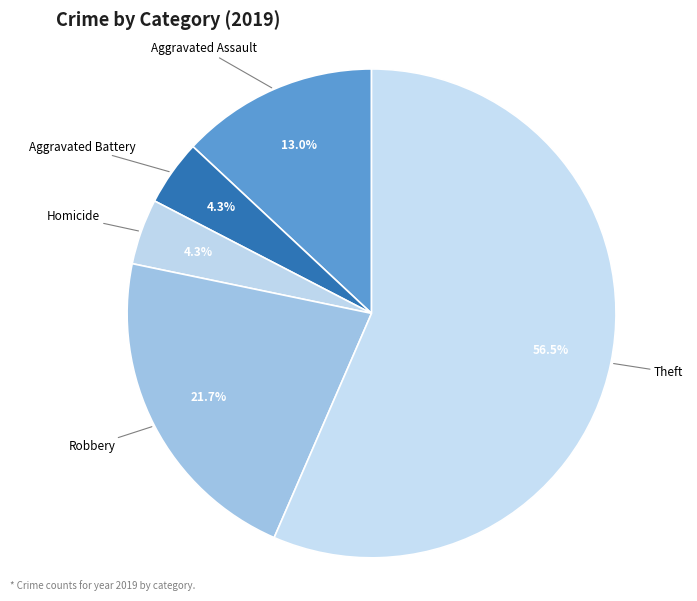

Is Theft the majority of the pie?

Yes